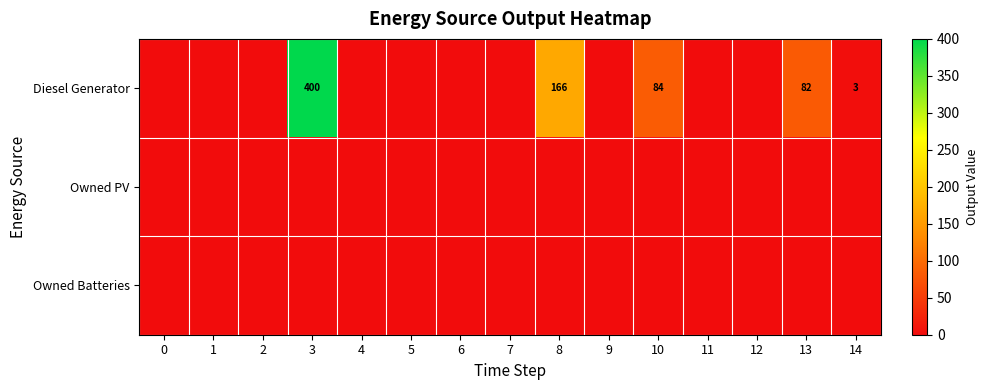

The value of Diesel Generator at 8 is 91. True or false?

False